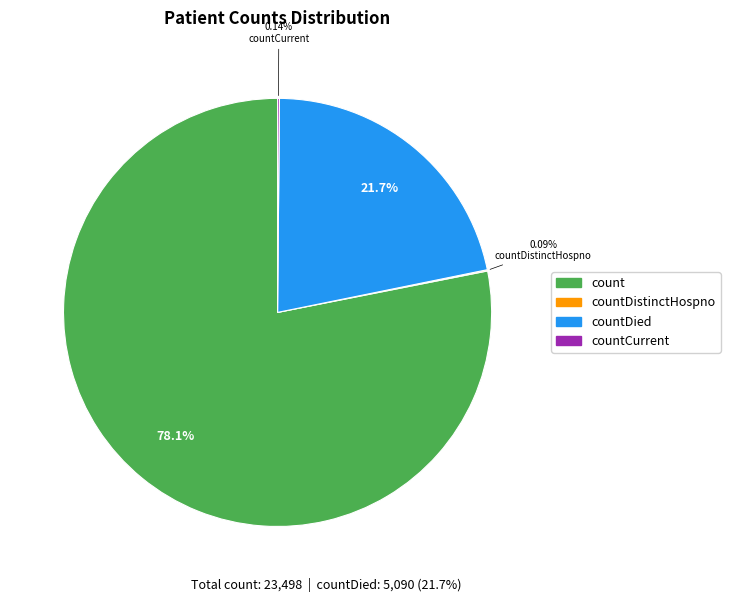

Is there any slice that represents more than half of the pie?

Yes